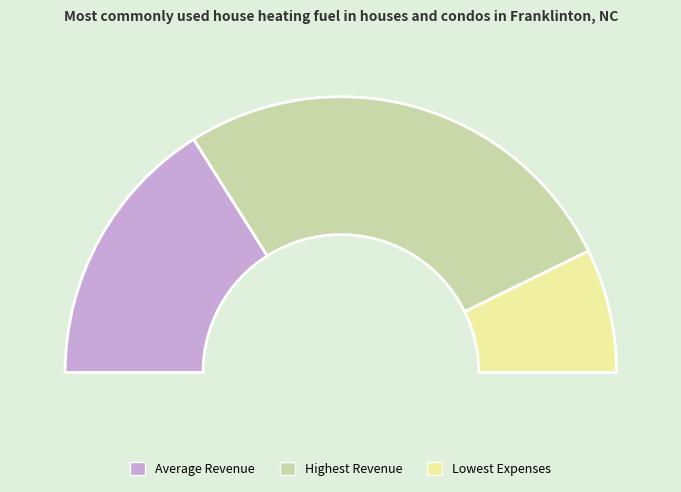

What is the ratio of the value at Lowest Expenses to the value at Highest Revenue?

0.3